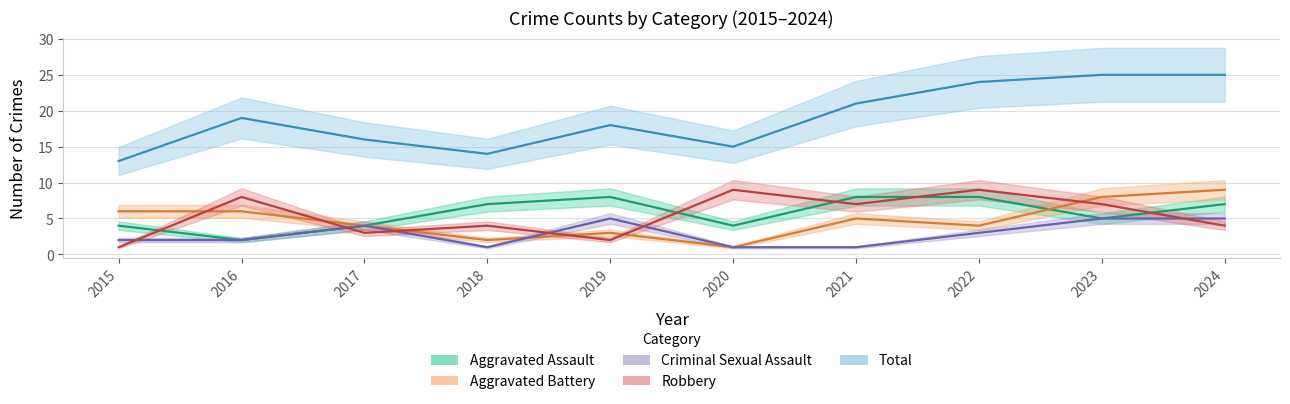

Where is the first local minimum for Criminal Sexual Assault?

2018